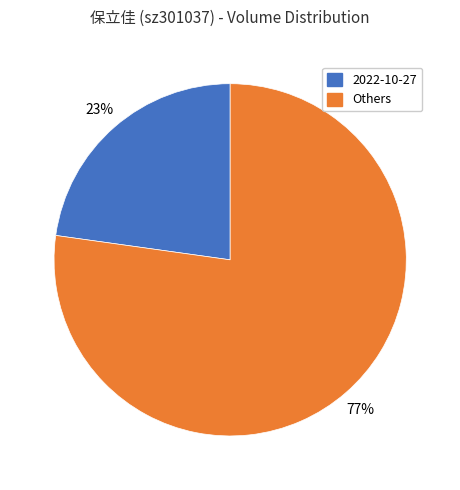

The Others slice represents 65% of the pie. True or false?

False